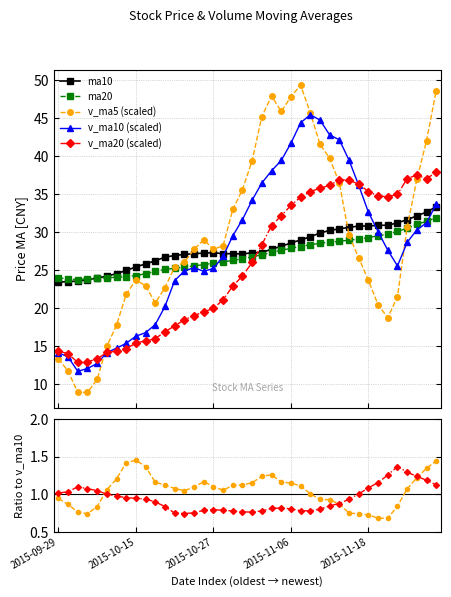

What is the smallest value displayed?

8.9